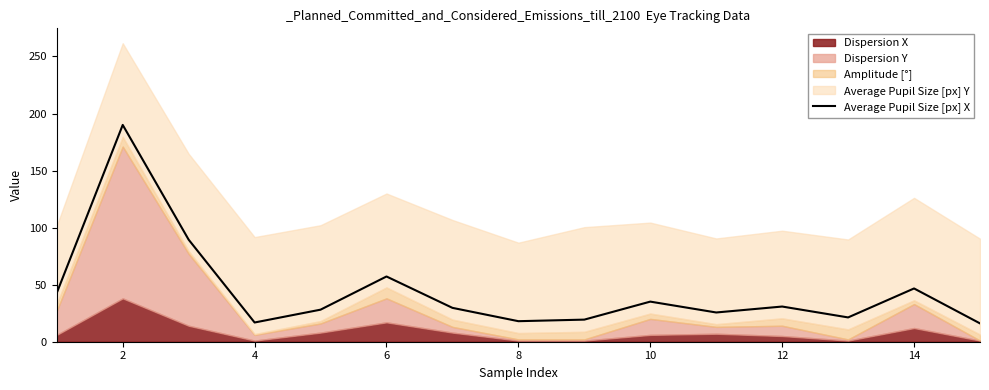

What is the lowest value of the Average Pupil Size [px] X series?

16.1